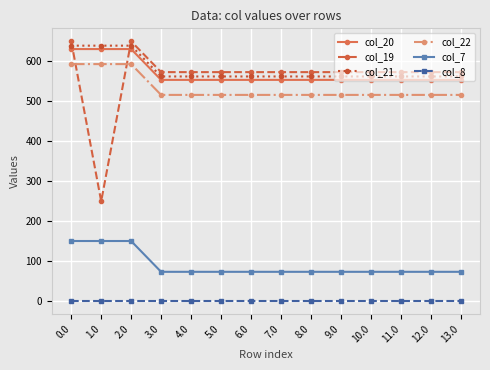

What is the label of the 4th point from the right?

10.0